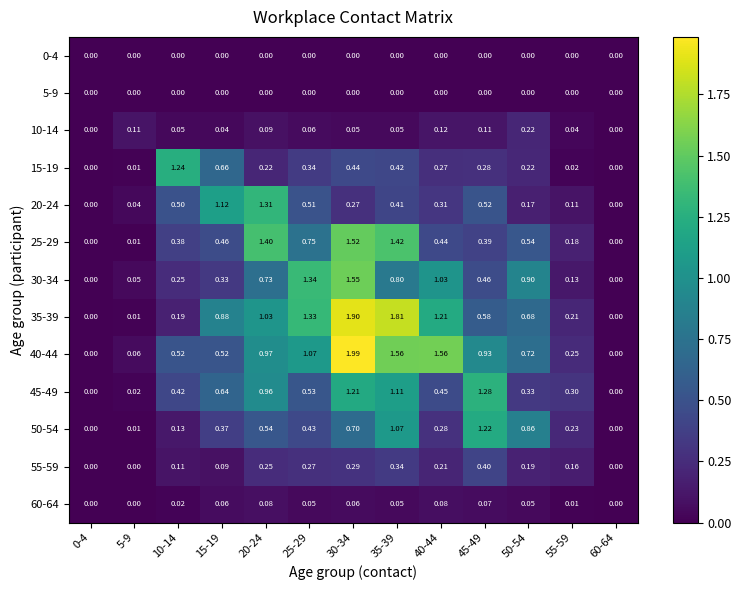

Is the value of 50-54 at 10-14 greater than the value of 35-39 at 30-34?

No